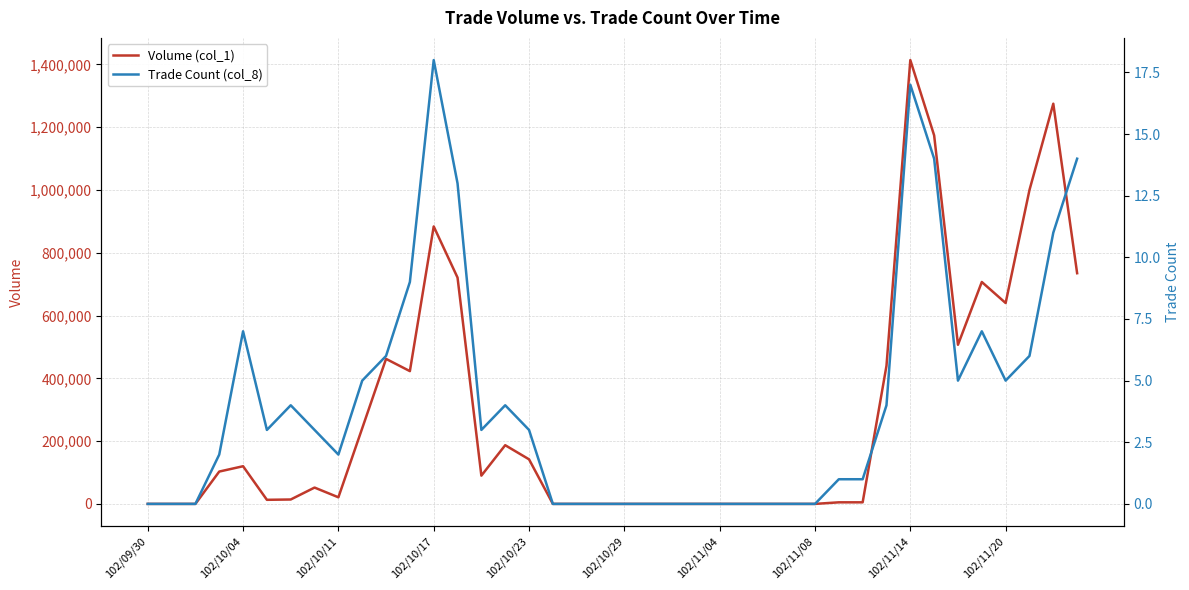

Where is Volume (col_1) nearest to the value 707000?

35